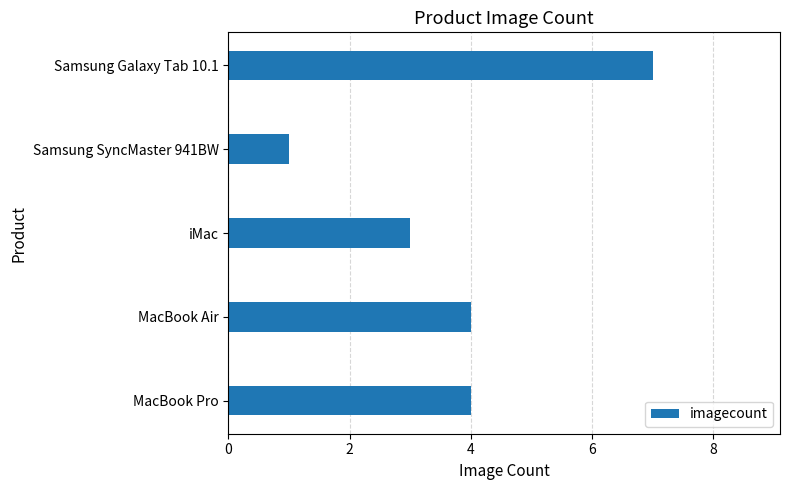

How many values are between 3 and 4?

3